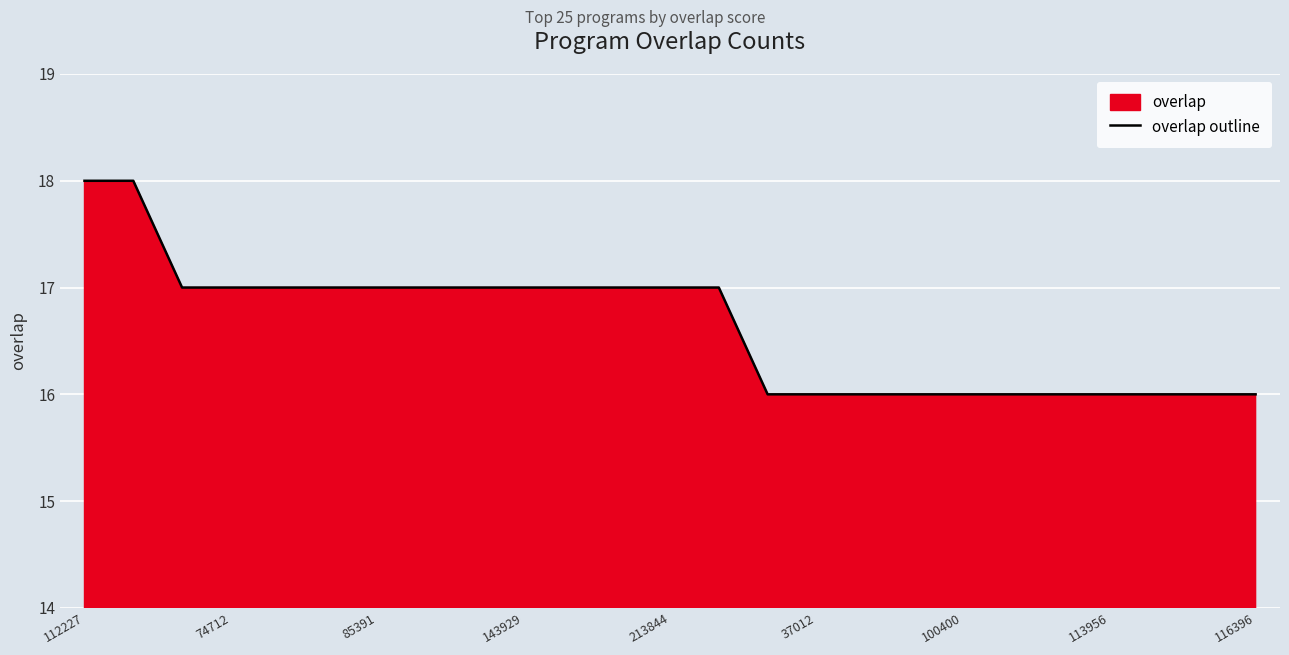

Read the value at 20.

16